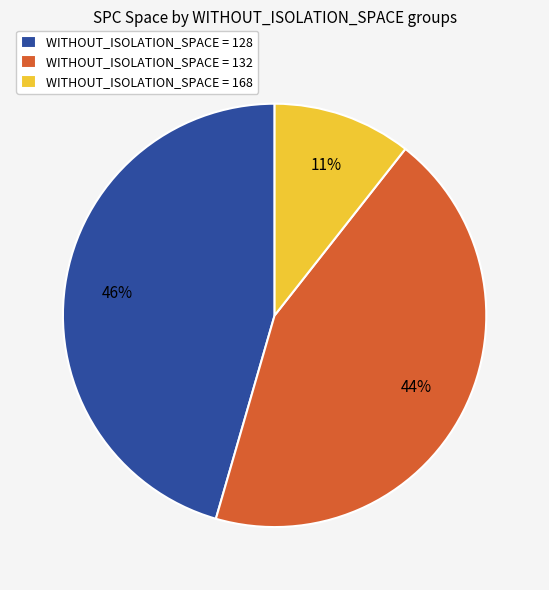

Rank the categories by value from highest to lowest.

WITHOUT_ISOLATION_SPACE = 128, WITHOUT_ISOLATION_SPACE = 132, WITHOUT_ISOLATION_SPACE = 168